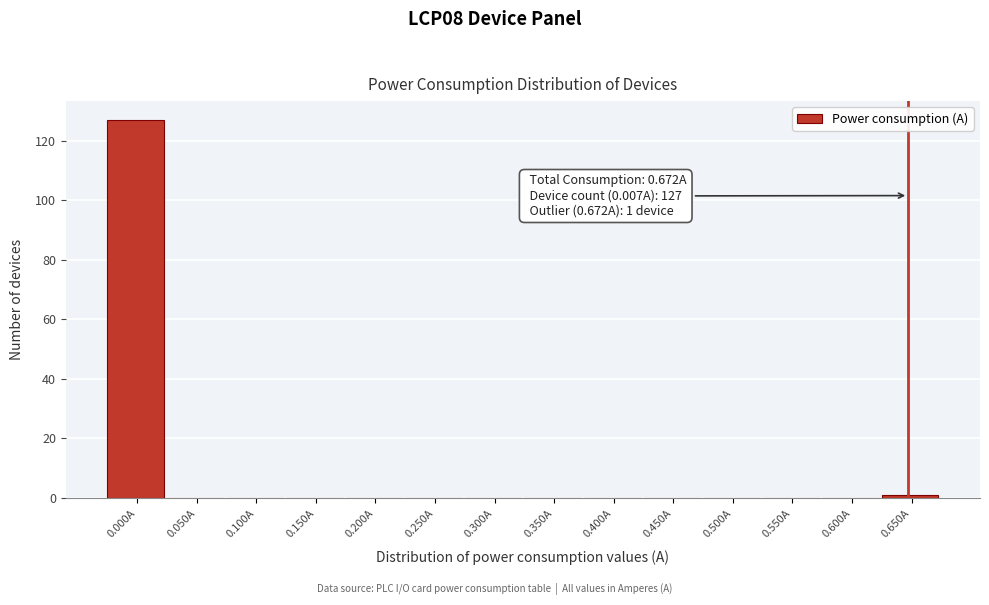

Reading left to right, list all the values displayed in this chart.

0.000A=127	0.050A=0	0.100A=0	0.150A=0	0.200A=0	0.250A=0	0.300A=0	0.350A=0	0.400A=0	0.450A=0	0.500A=0	0.550A=0	0.600A=0	0.650A=1